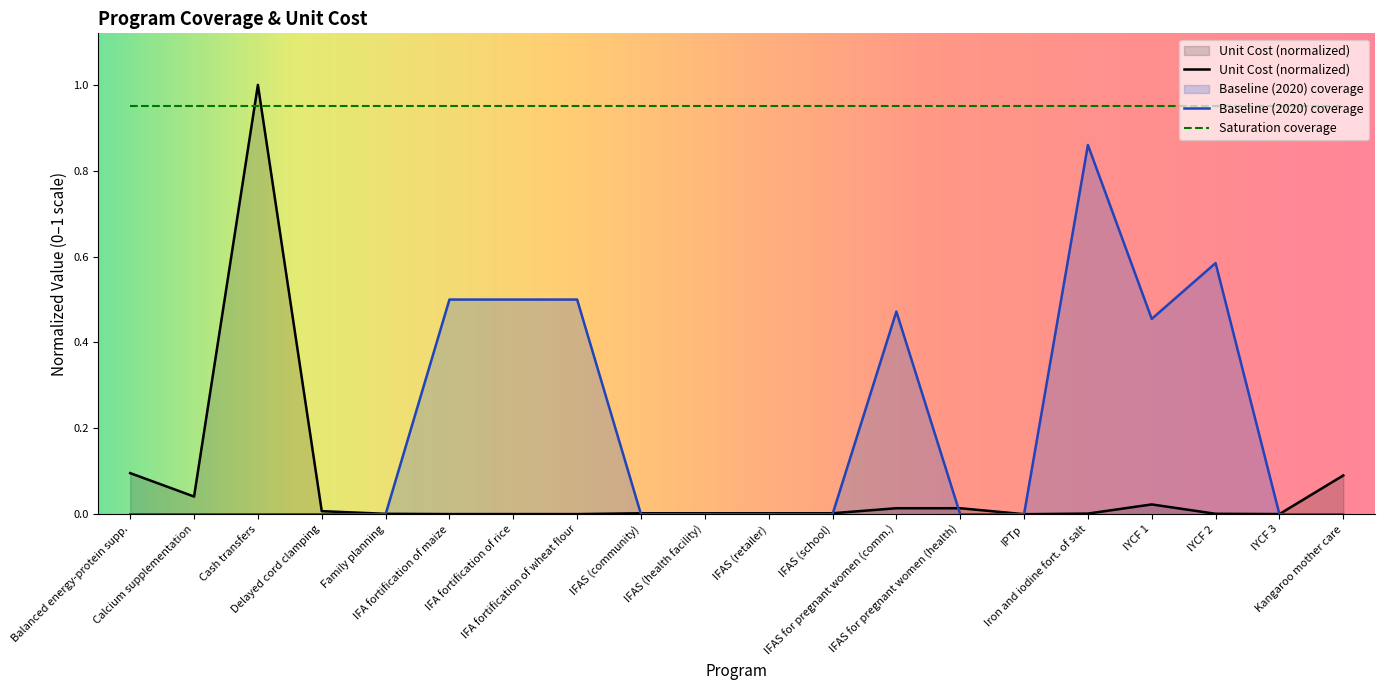

Which series has the largest total across all categories?

Saturation coverage